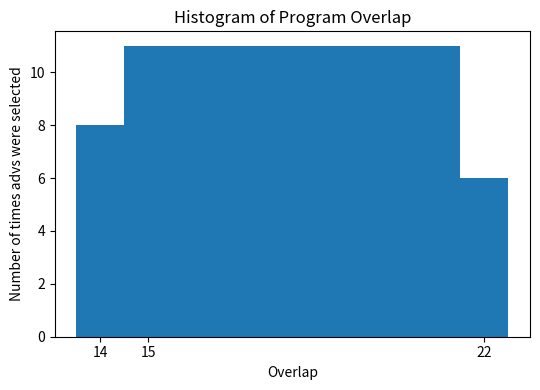

How tall is the bar that spans 21.5 to 22.5 on the x-axis? The values are not printed on the chart, so give them approximately, as read against the axis.

6